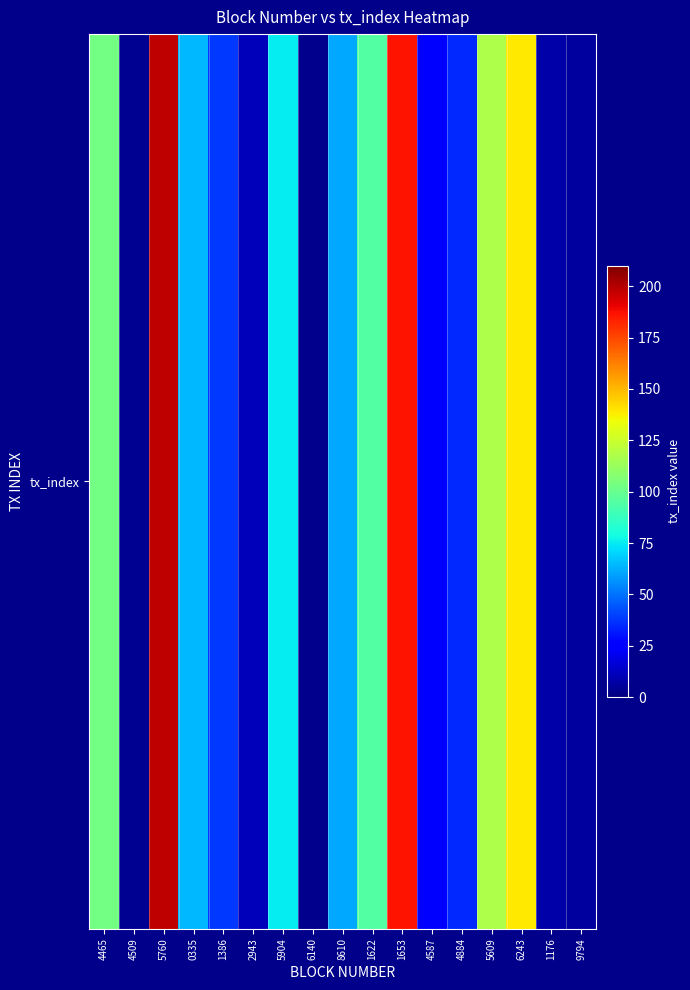

What is the sum of the values at 5609 and 6140?

121